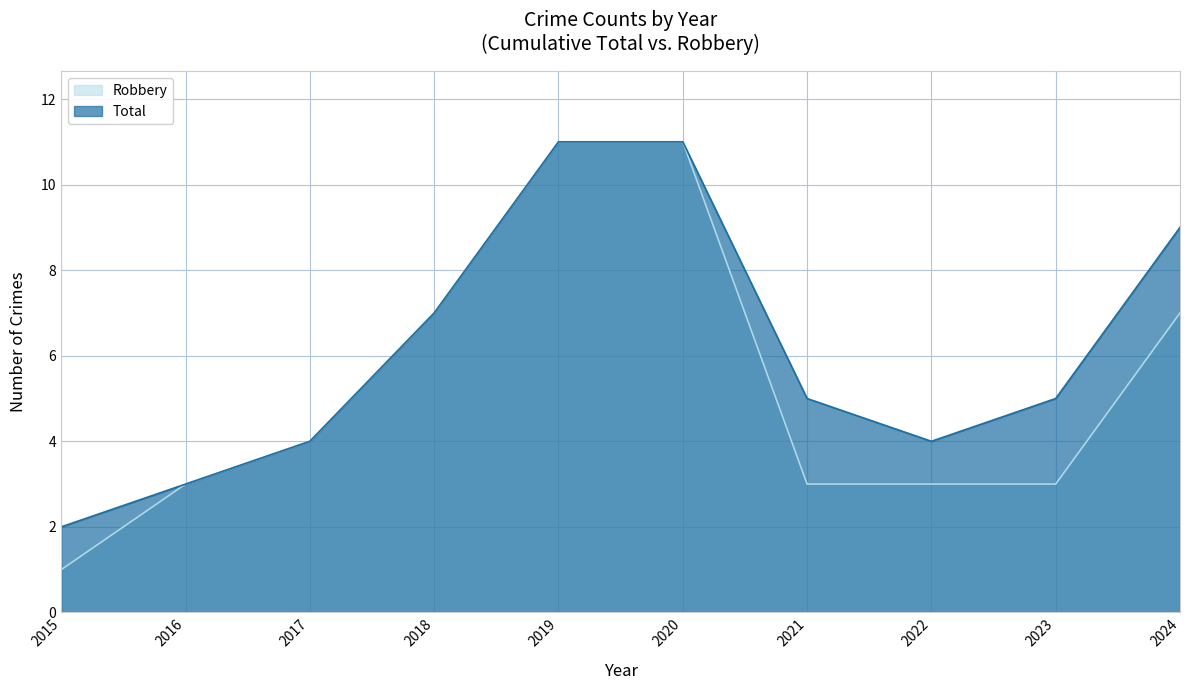

Which series has the widest spread of values?

Robbery